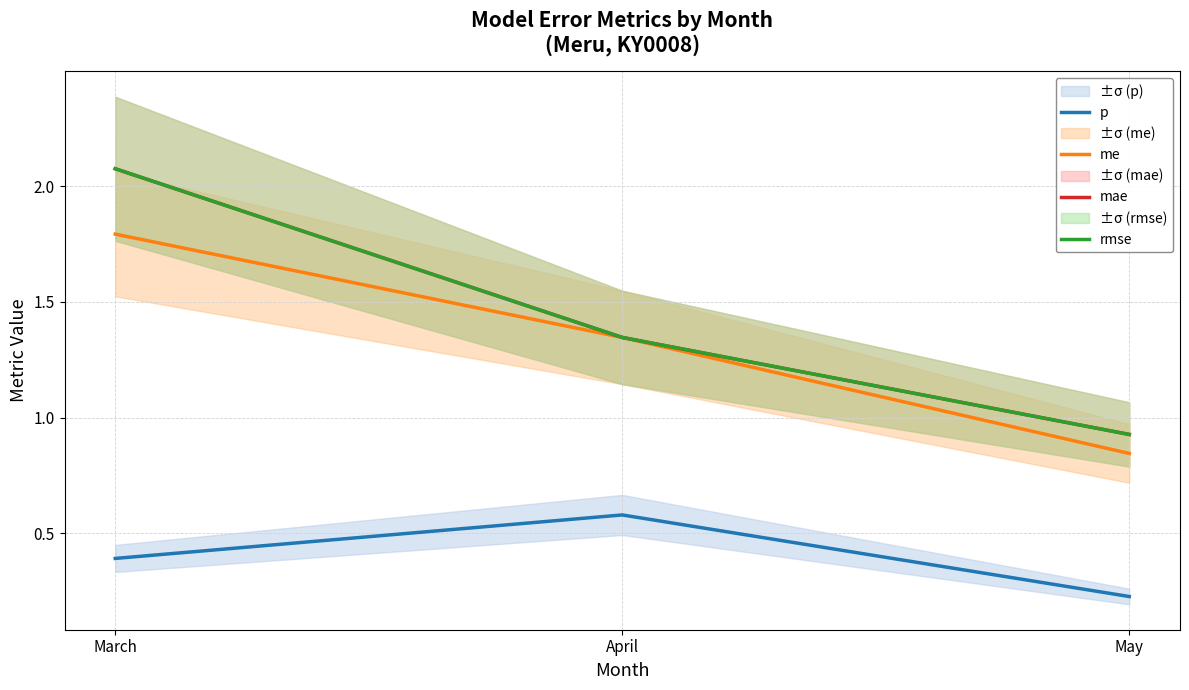

The value of me at April is 2.4. True or false?

False